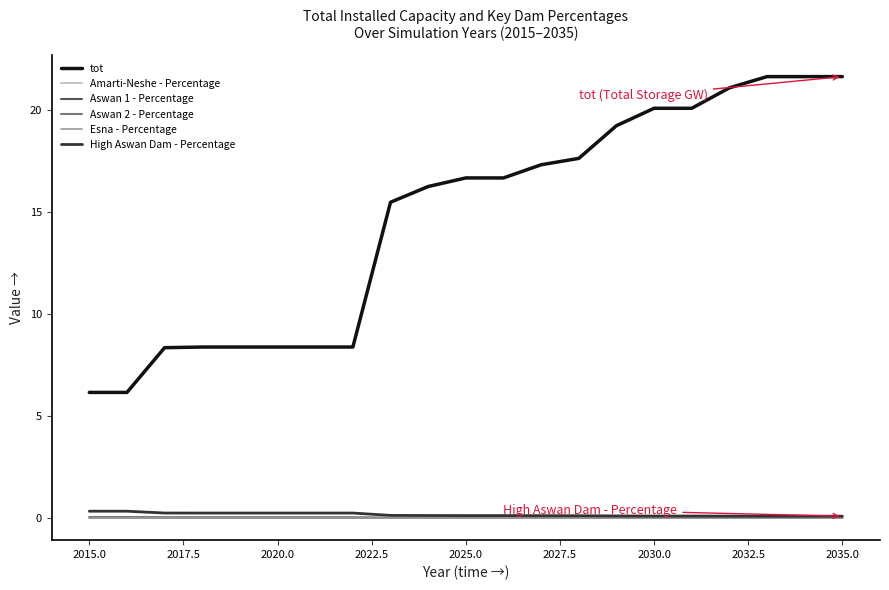

What is the greatest value displayed?

21.6